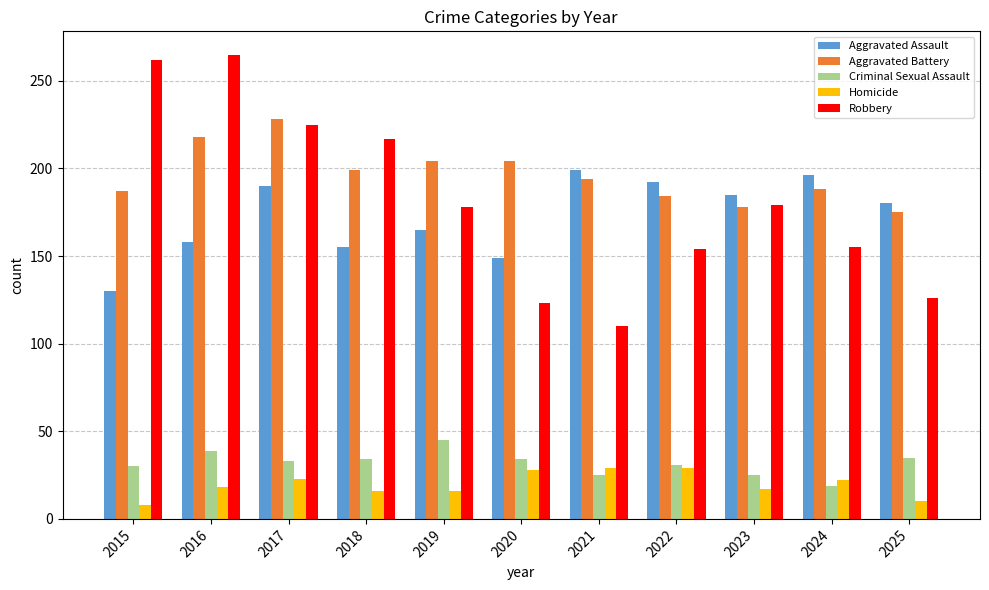

What is the minimum value for Aggravated Assault?

130